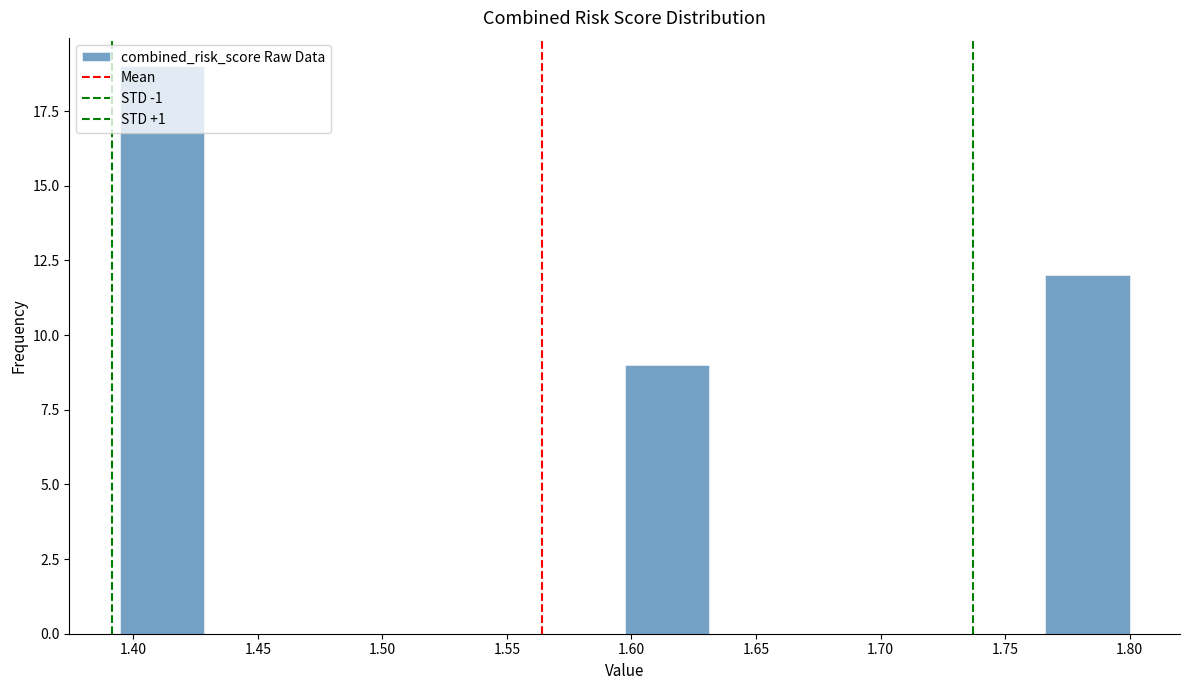

Reading left to right, list every bar in this chart as the range it spans on the x-axis followed by its height. Neither the bar edges nor the heights are printed on the chart, so give them approximately, as read against the axes.

1.395 to 1.430: 19
1.430 to 1.460: 0
1.460 to 1.495: 0
1.495 to 1.530: 0
1.530 to 1.565: 0
1.565 to 1.595: 0
1.595 to 1.630: 9
1.630 to 1.665: 0
1.665 to 1.700: 0
1.700 to 1.730: 0
1.730 to 1.765: 0
1.765 to 1.800: 12